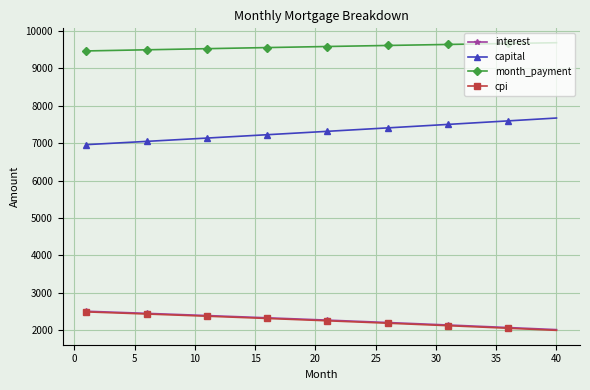

True or false: month_payment and interest cross at least once.

False